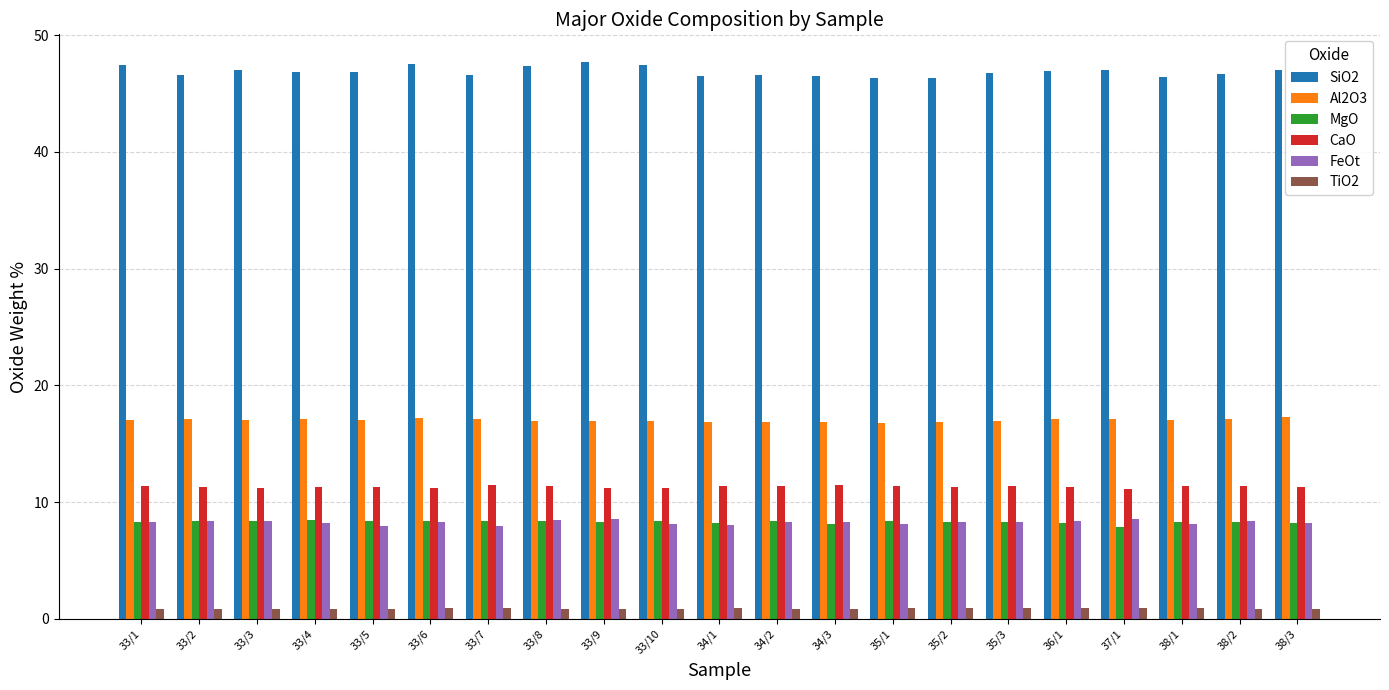

The SiO2 series shows 46.7 at 38/2. True or false?

True